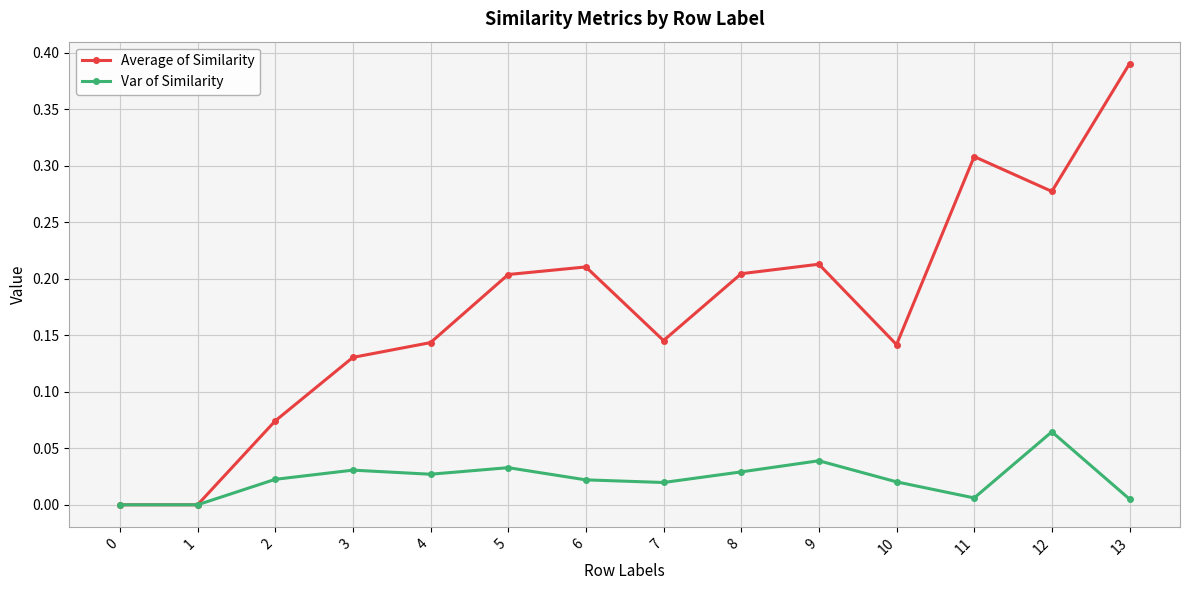

The value of Var of Similarity at 11 is 0.0. True or false?

True